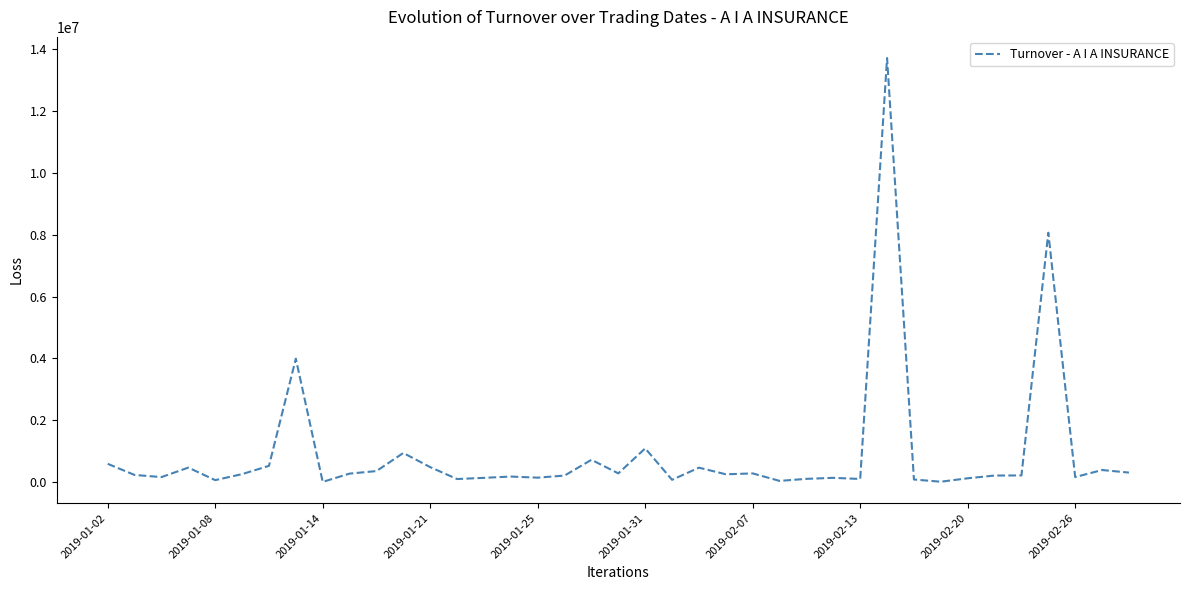

What is the difference between the maximum and minimum values?

13714521.3